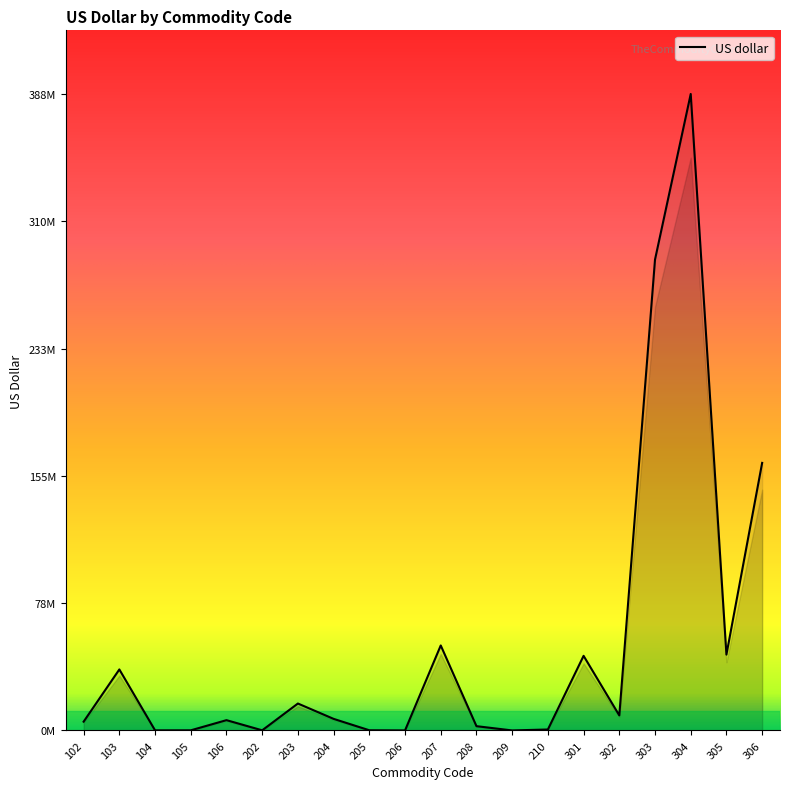

At which label does the data first exceed 7074902?

103